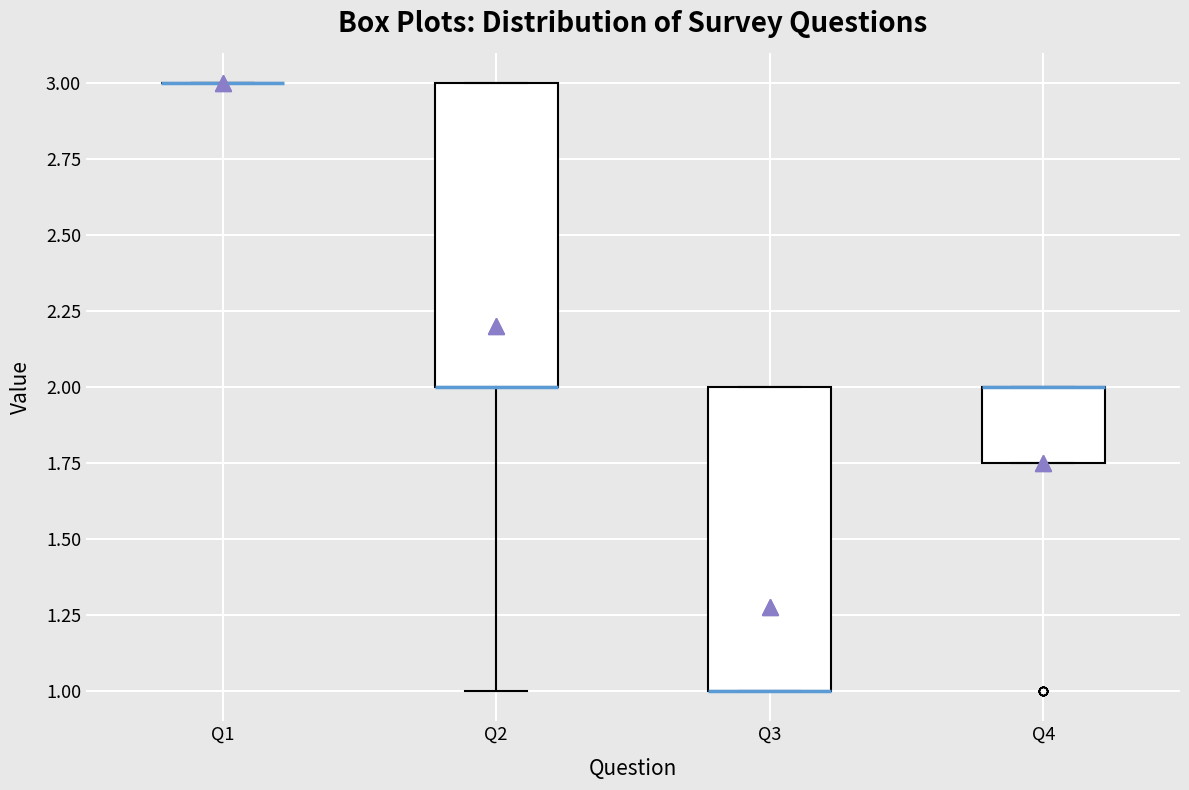

Reading left to right, read every box against the y-axis: the position of its median line, the range the box covers, and the ends of its whiskers. The values are not printed on the chart, so give them approximately, as read against the axis.

Q1: box collapsed to a line at 3.00, whiskers 3.00 to 3.00
Q2: median 2.00 (drawn on the box's lower edge), box 2.00 to 3.00, whiskers 1.00 to 3.00
Q3: median 1.00 (drawn on the box's lower edge), box 1.00 to 2.00, whiskers 1.00 to 2.00
Q4: median 2.00 (drawn on the box's upper edge), box 1.75 to 2.00, whiskers 1.75 to 2.00